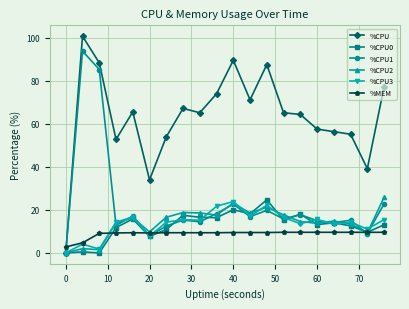

True or false: %CPU1 and %MEM cross at least once.

True